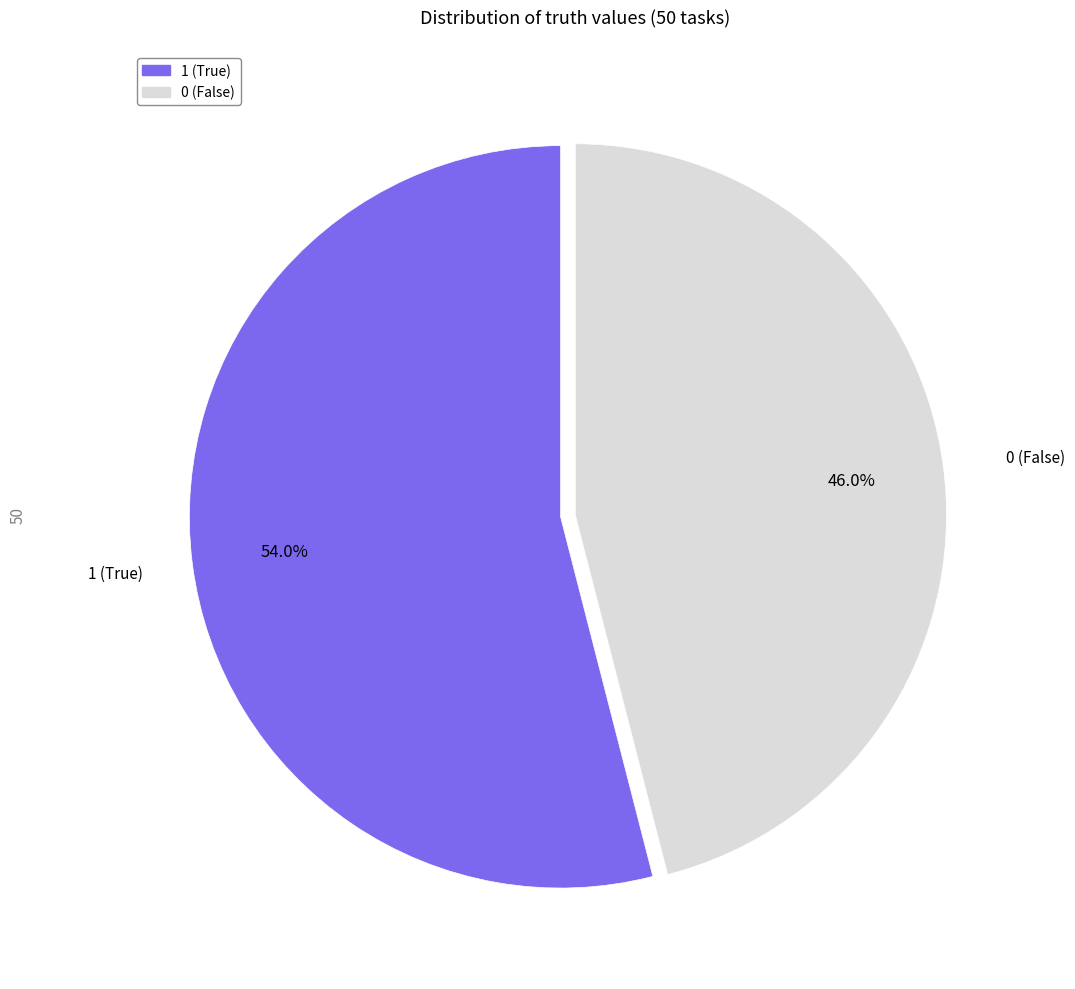

Count the number of slices in the pie.

2